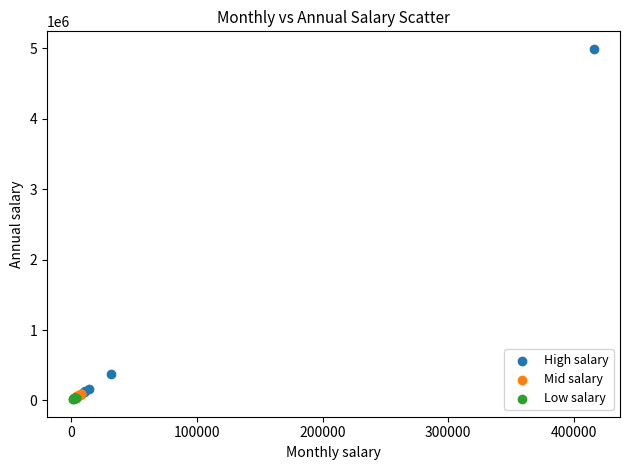

Which series reaches the maximum Y coordinate?

High salary